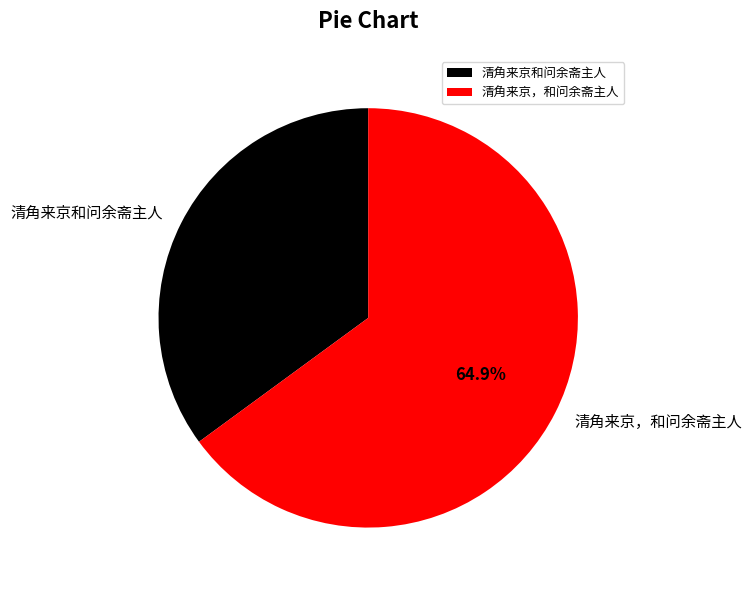

Does any single category account for the majority?

Yes